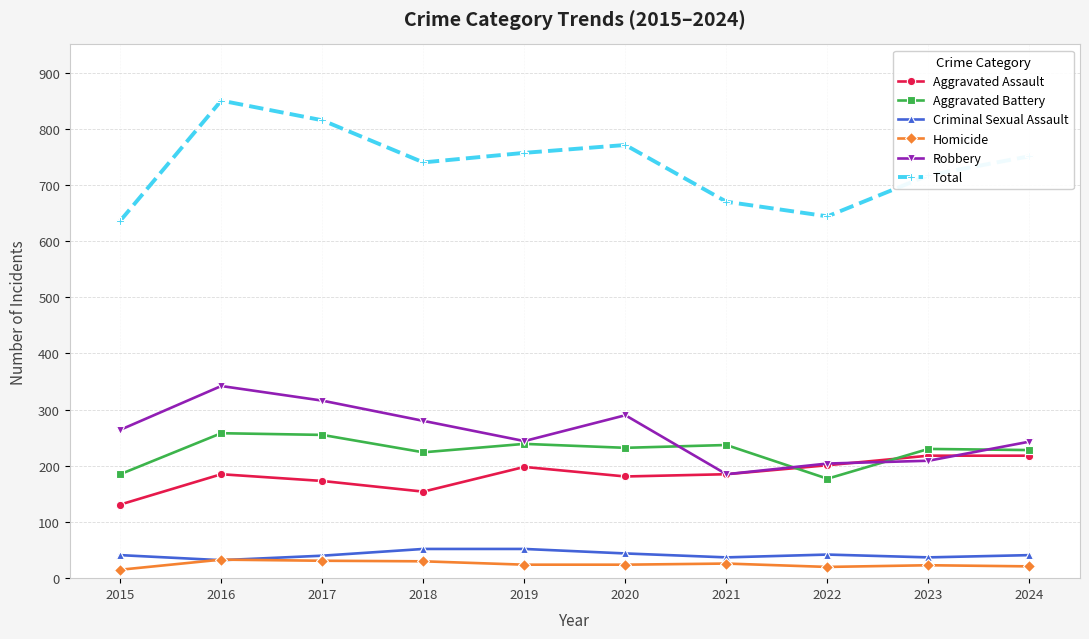

True or false: Robbery and Total cross at least once.

False